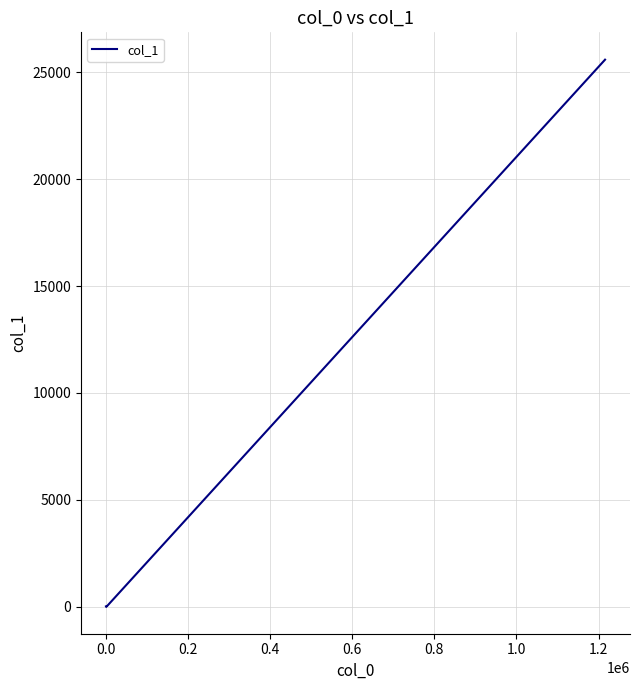

Does the chart have visible grid lines?

Yes